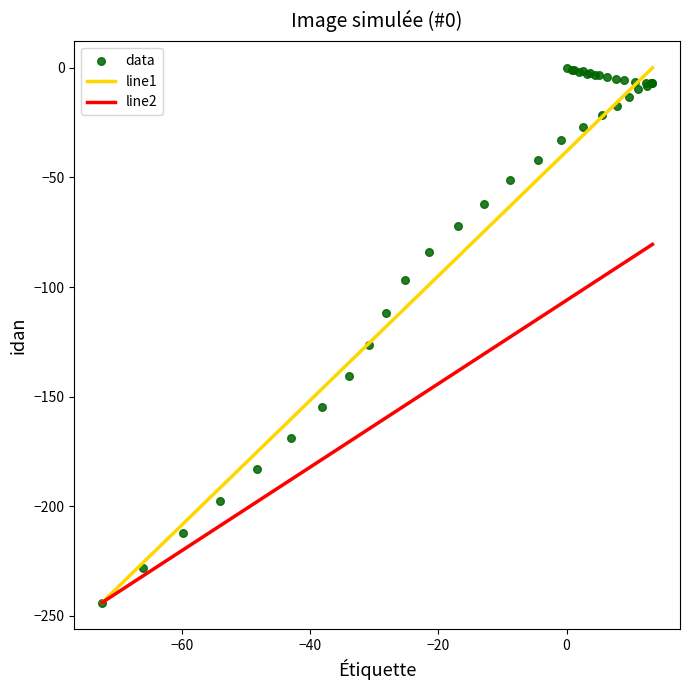

What Y value in the scatter plot is closest to -122?

-126.6